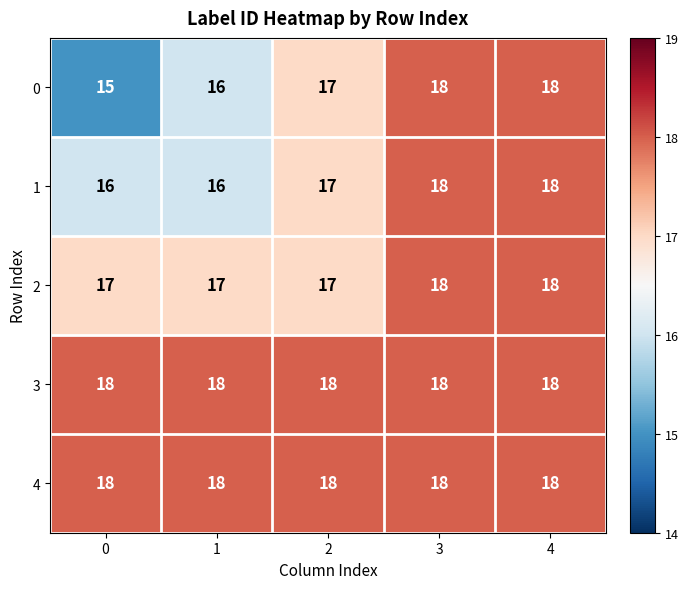

The 0 series shows 27 at 0. True or false?

False